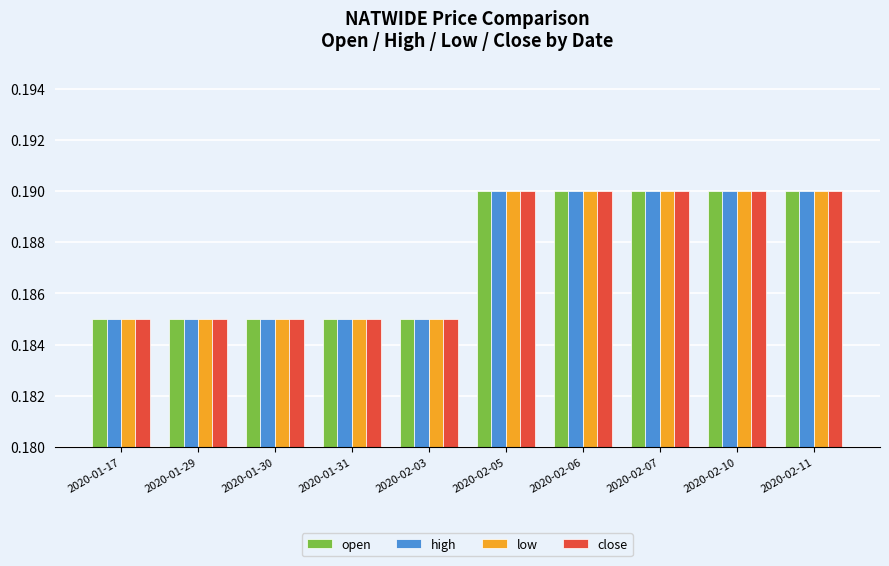

What is the label of the 7th bar from the right?

2020-01-31